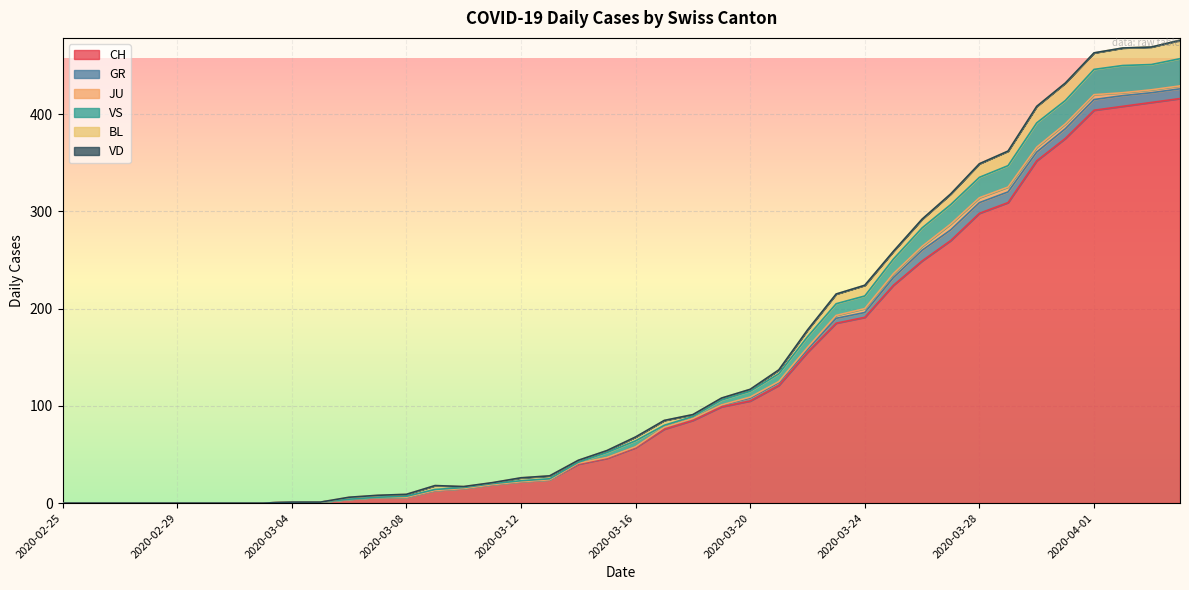

True or false: GR has a value of -7 at 2020-03-09.

False